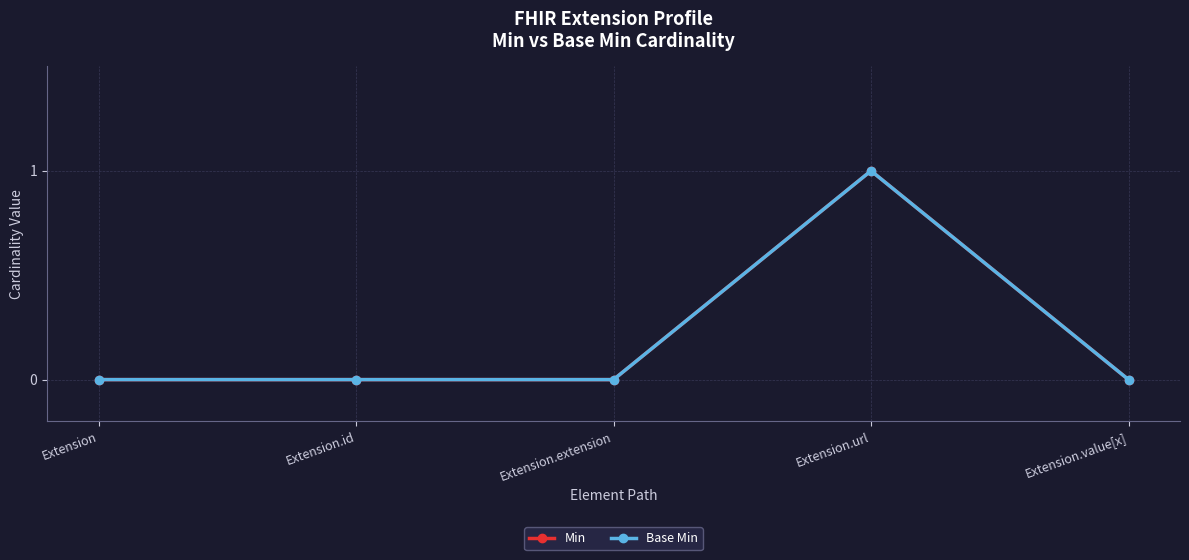

At which category does Min reach its first local peak?

Extension.url